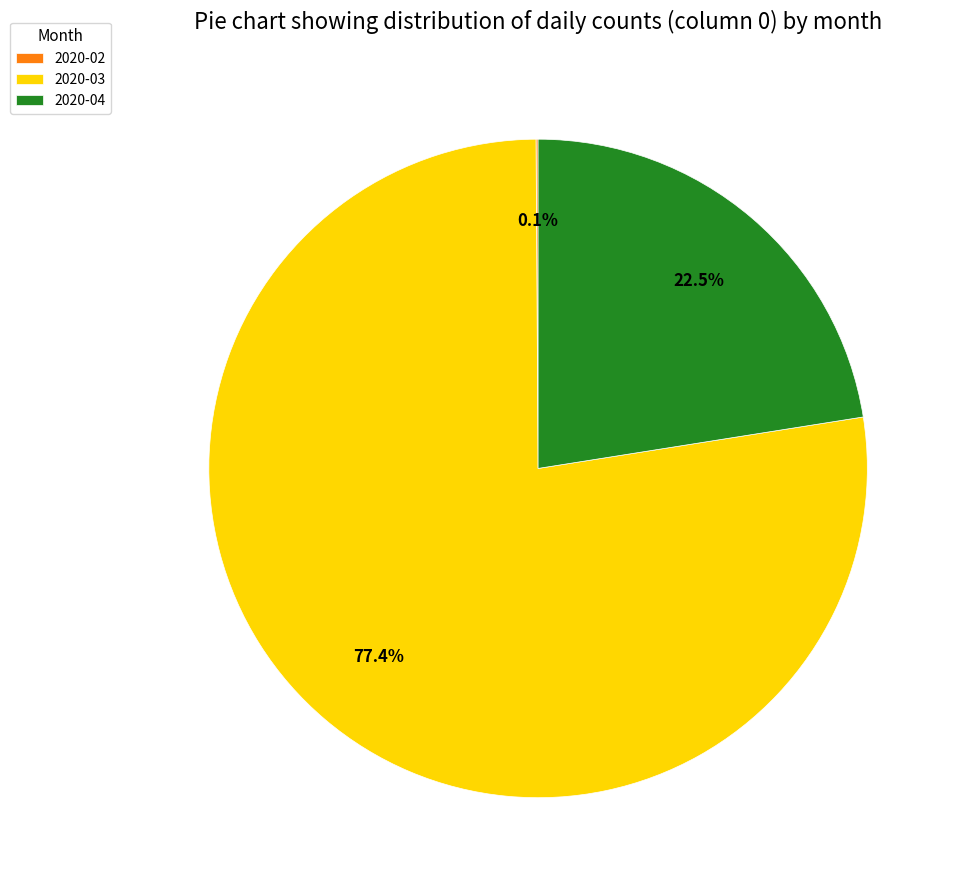

Does 2020-03 account for over 50% of the chart?

Yes